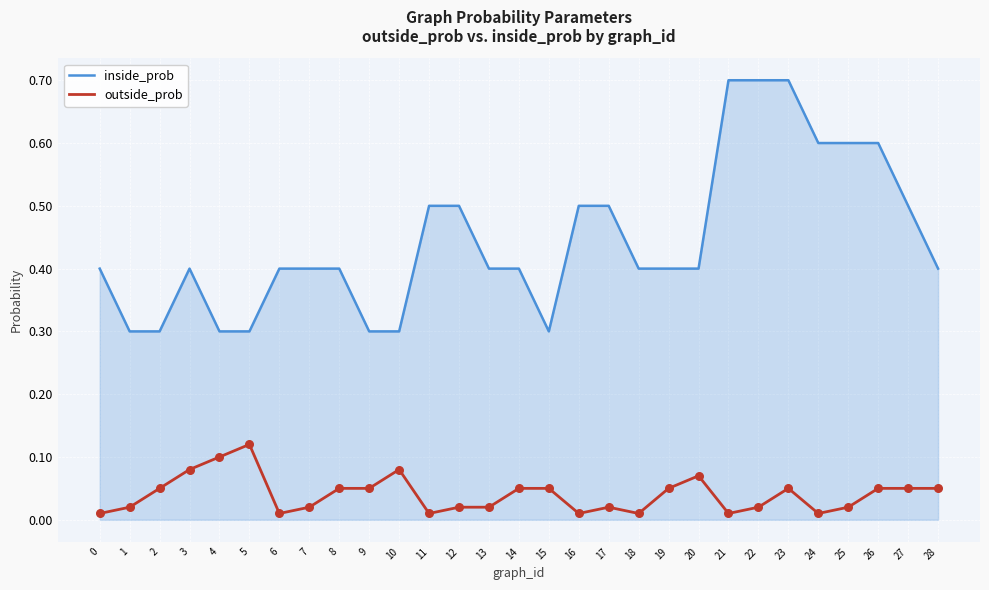

Is the value of outside_prob at 14 greater than the value of inside_prob at 22?

No